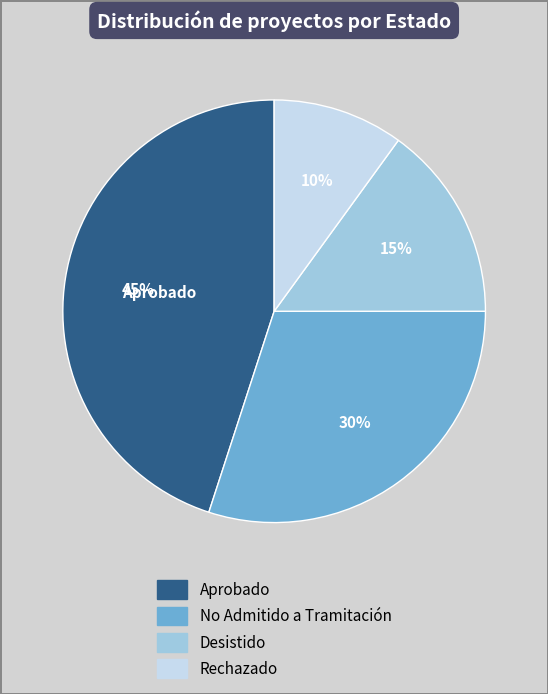

Is the sum of Desistido and Rechazado greater than half?

No